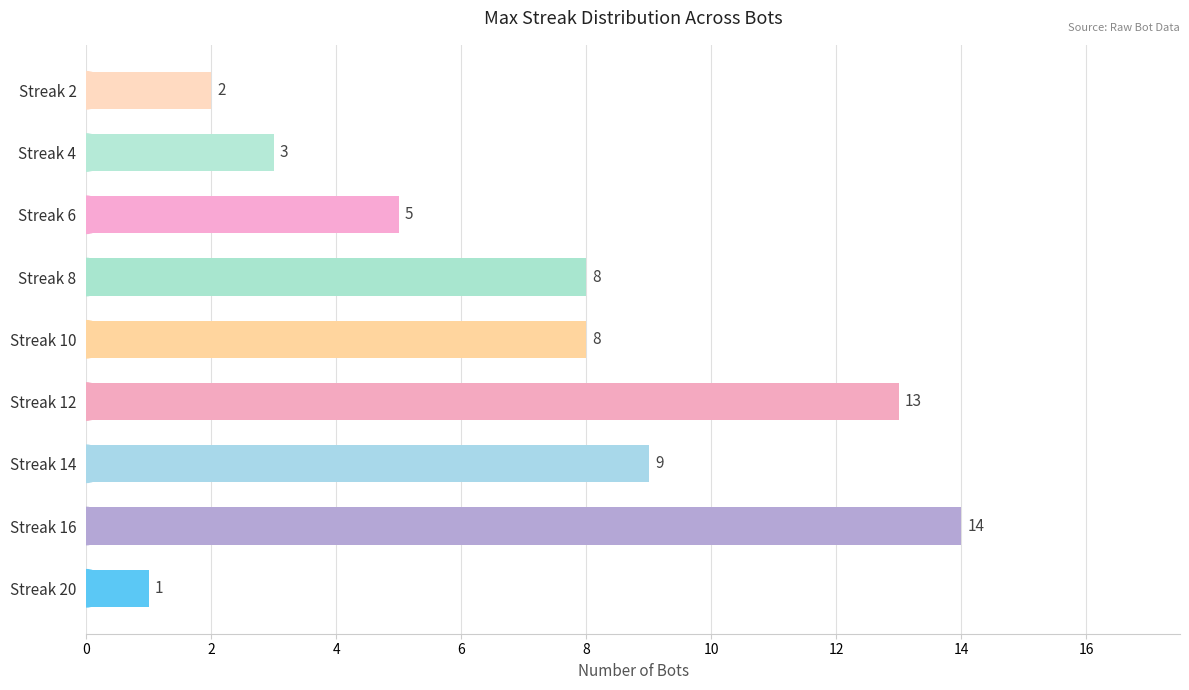

Which has a higher value, Streak 6 or Streak 4?

Streak 6